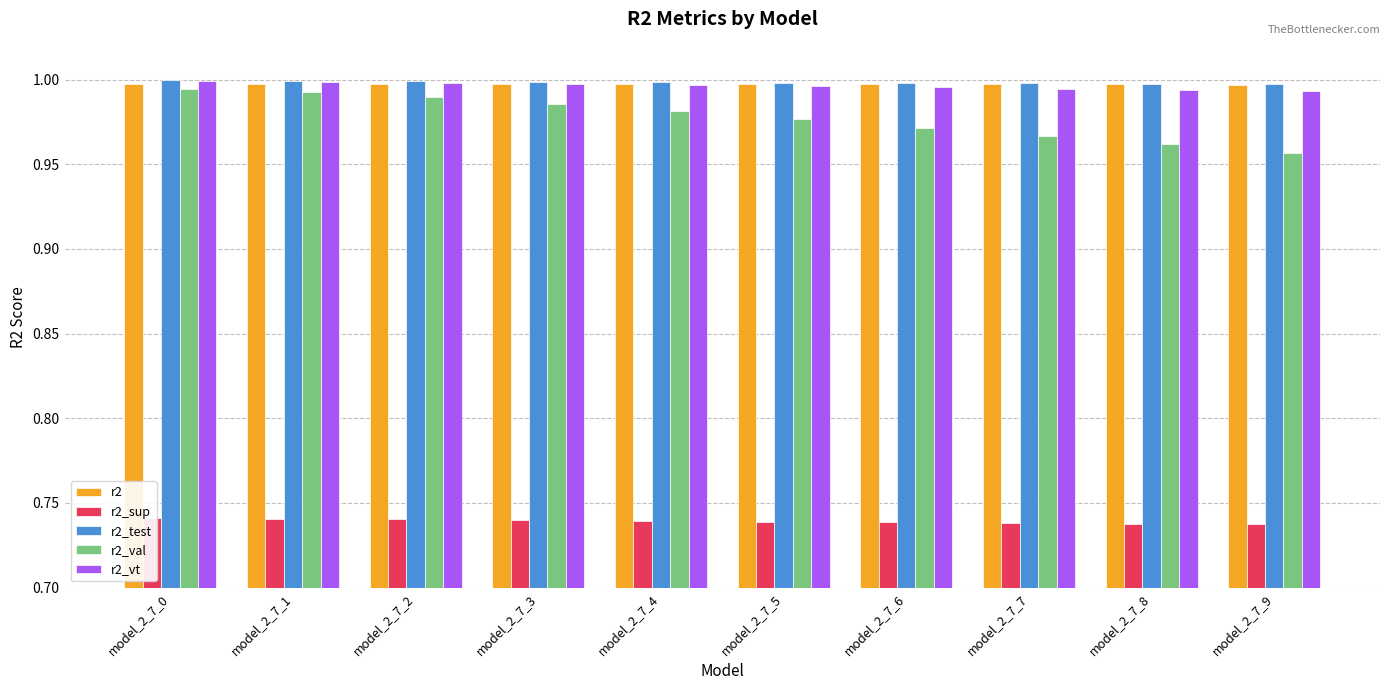

What is the highest value of the r2_sup series?

0.7